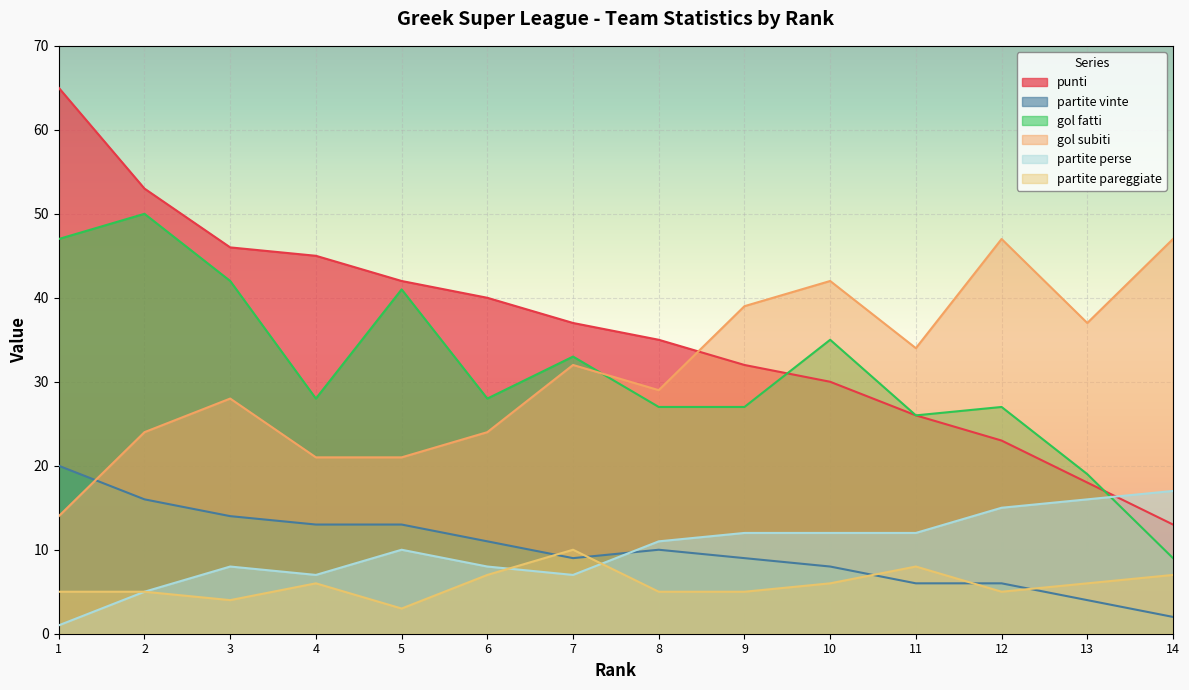

Which has a higher value, 6 or 9?

6